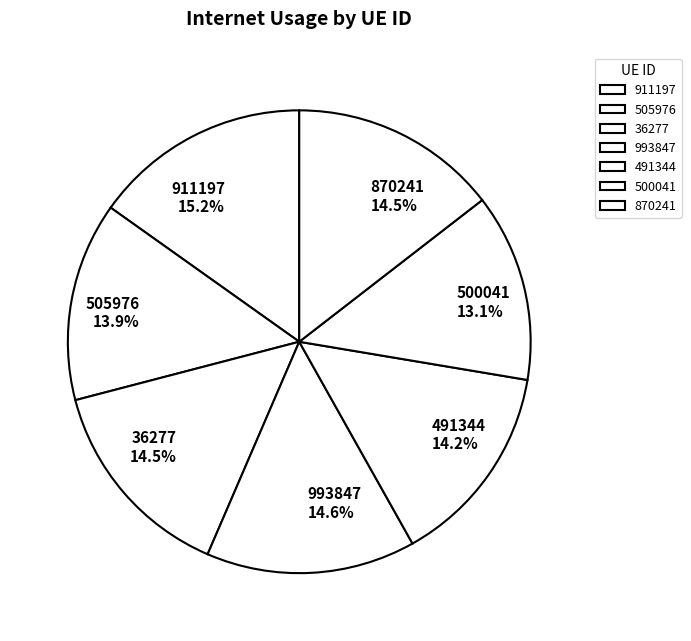

Which slice is the largest?

911197